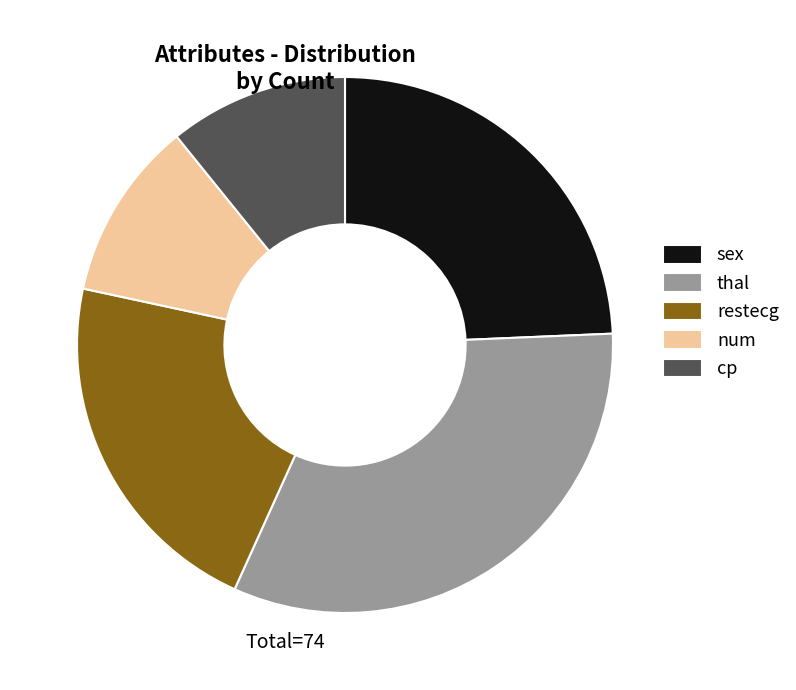

The restecg slice represents 22% of the pie. True or false?

True